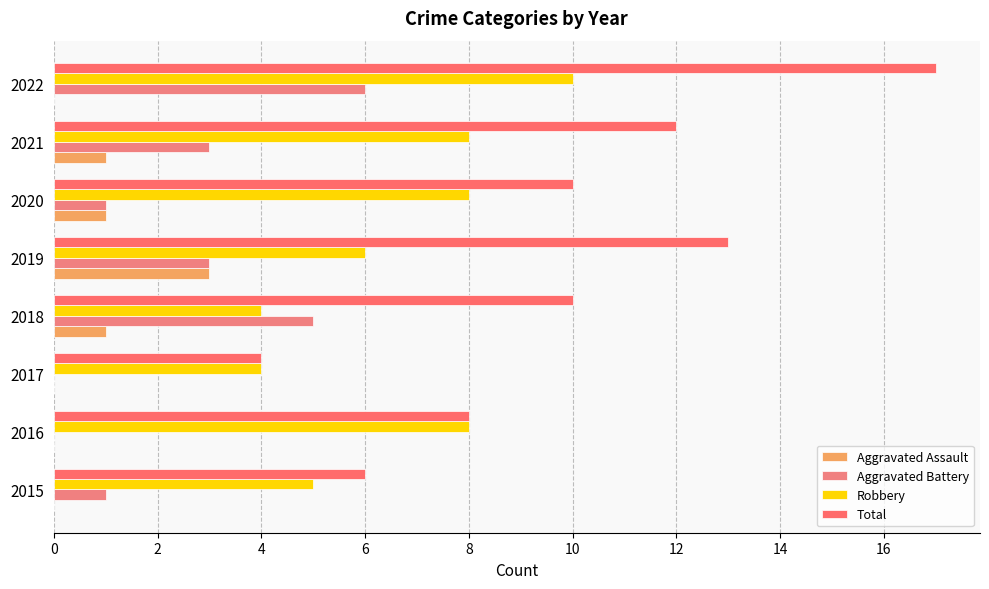

Count the number of data series in this chart.

4